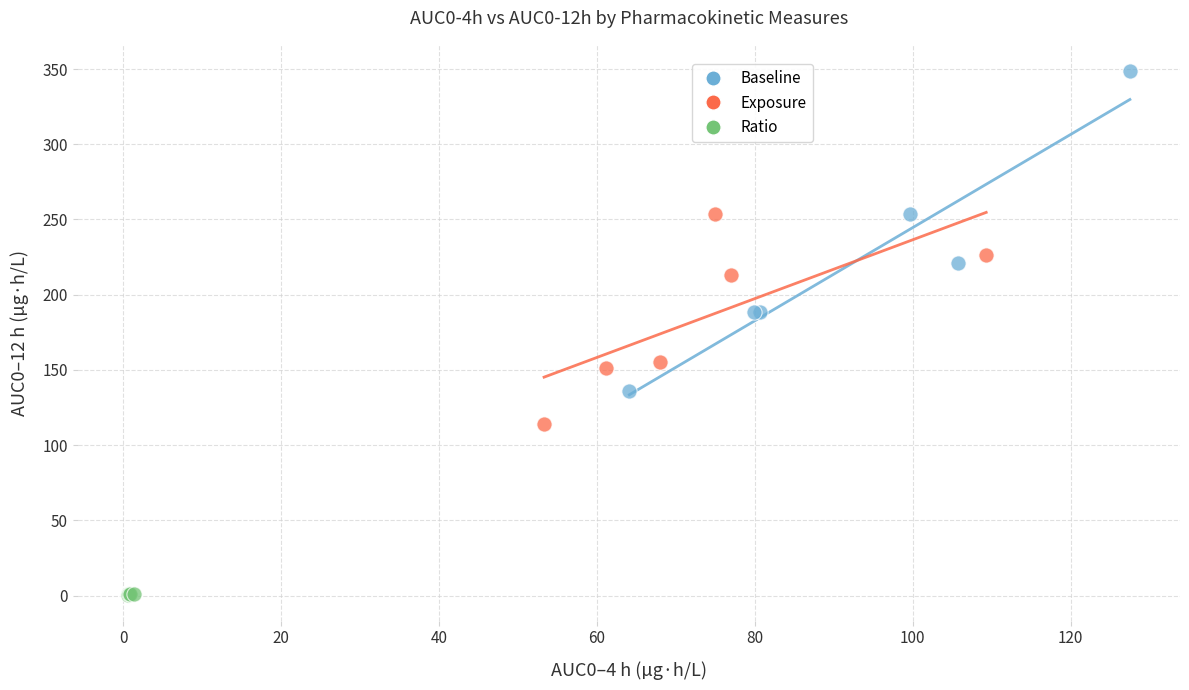

Which series contains the highest Y value?

Baseline